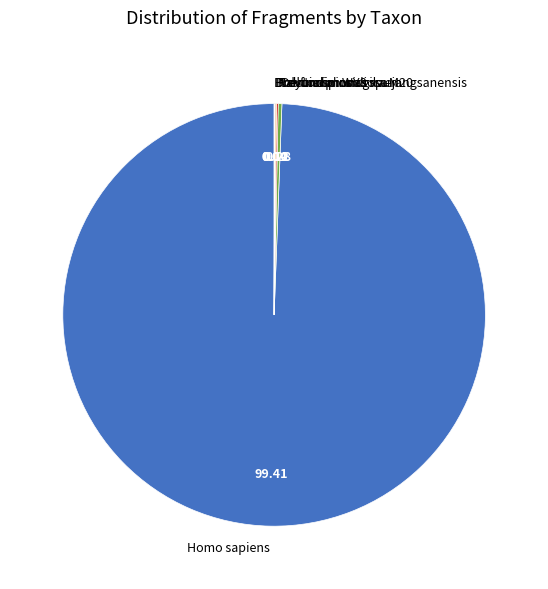

Which slice is the largest?

Homo sapiens